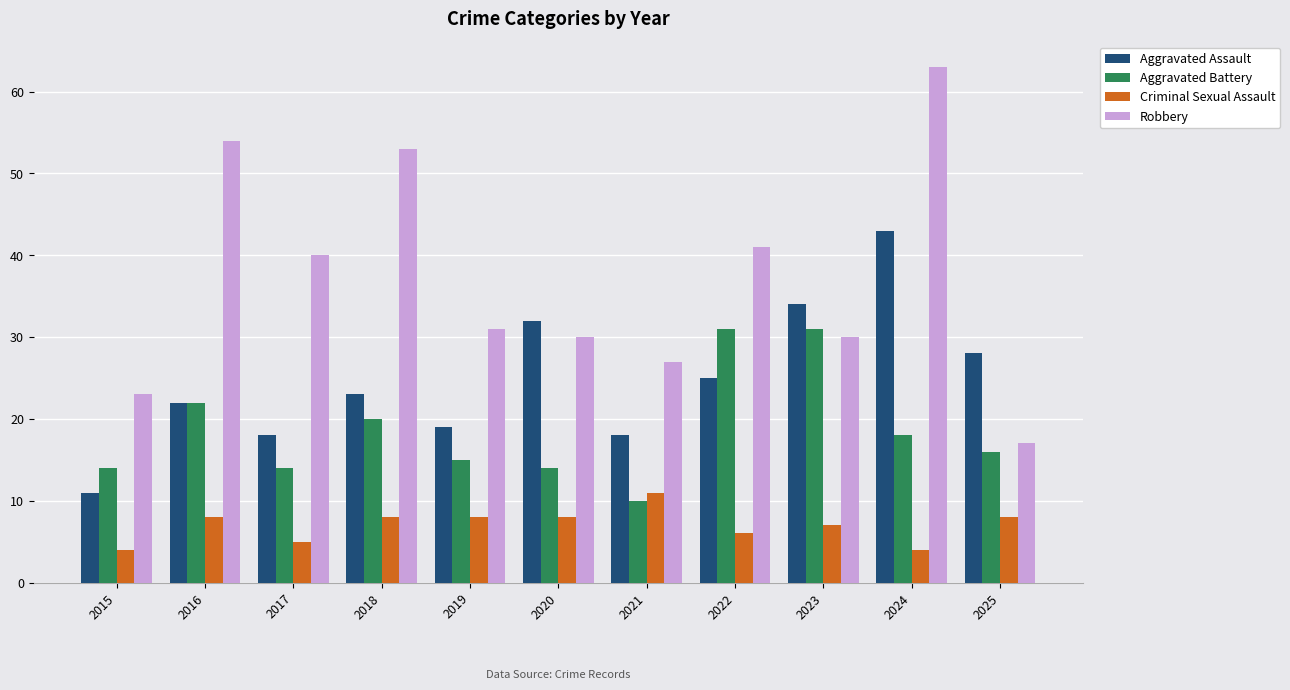

What is the maximum value shown in the chart?

63